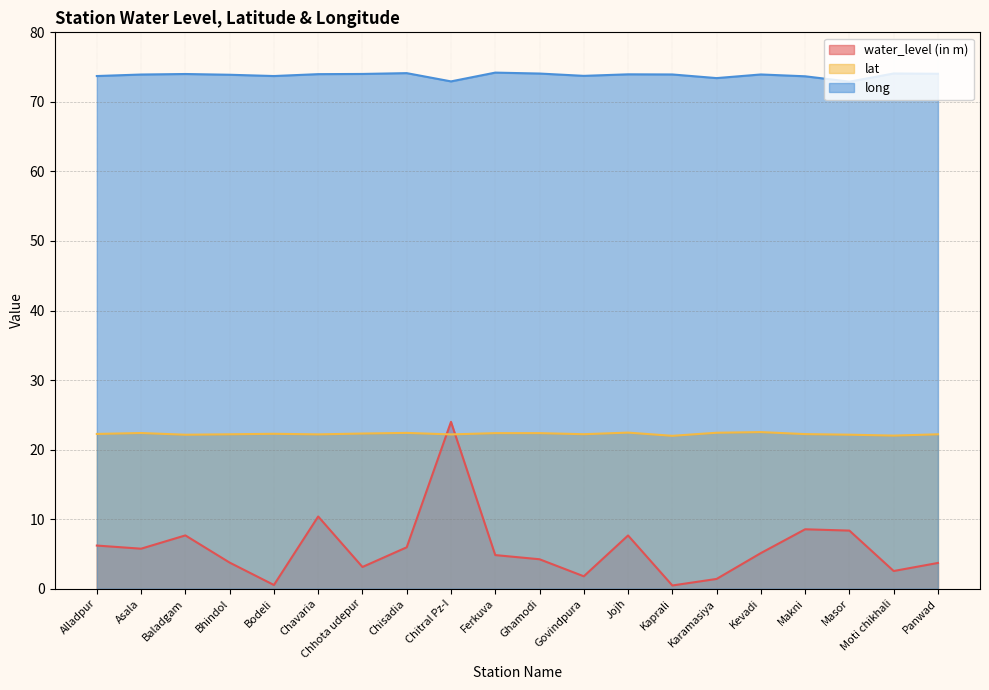

How many lines are shown in the chart?

3